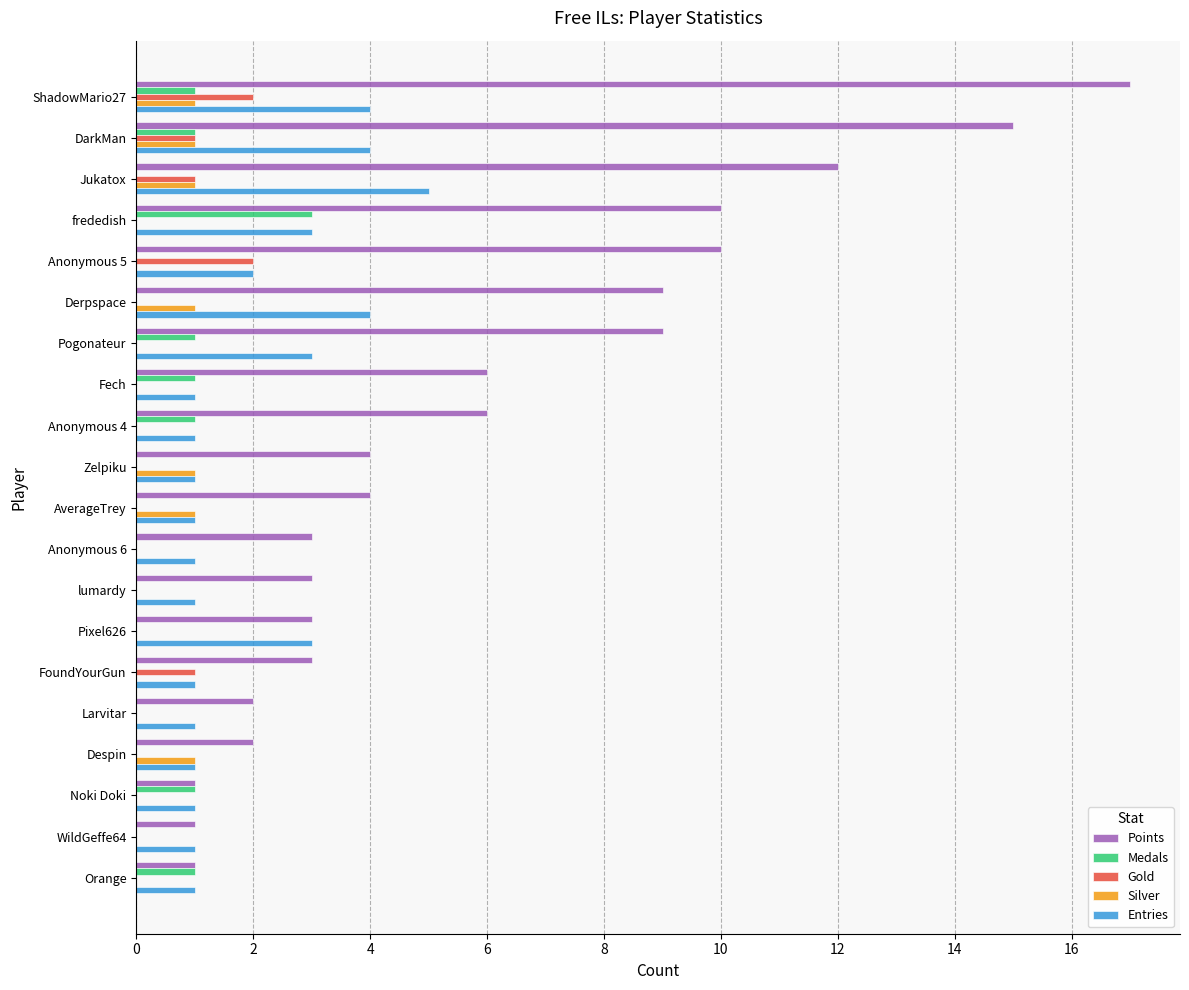

What is the total value across all series at Pixel626?

6